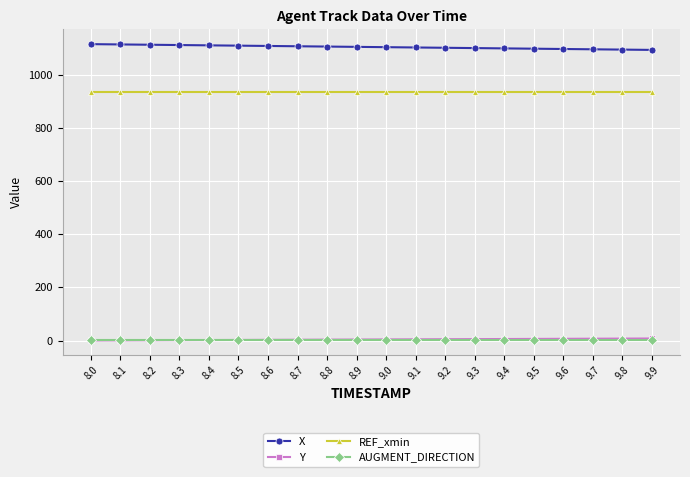

At how many categories does at least one series exceed 1078?

20